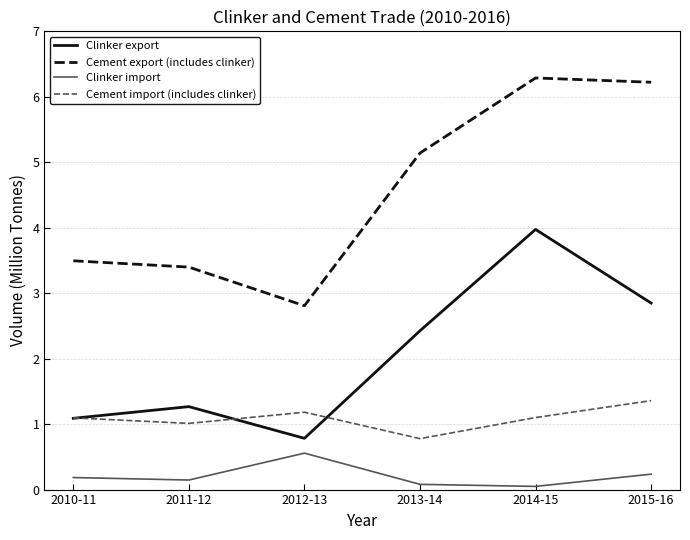

True or false: Clinker import and Cement export (includes clinker) cross at least once.

False